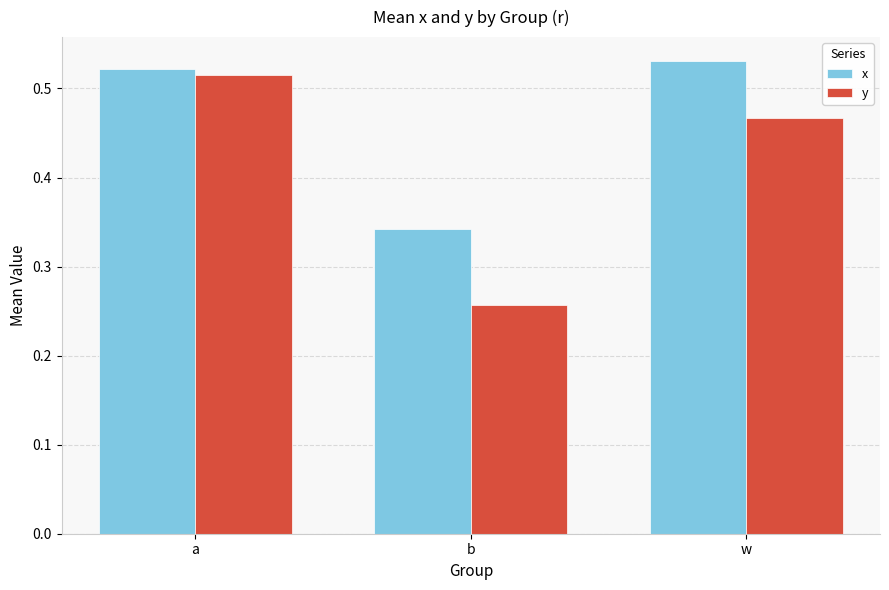

What is the total value across all series at b?

0.6